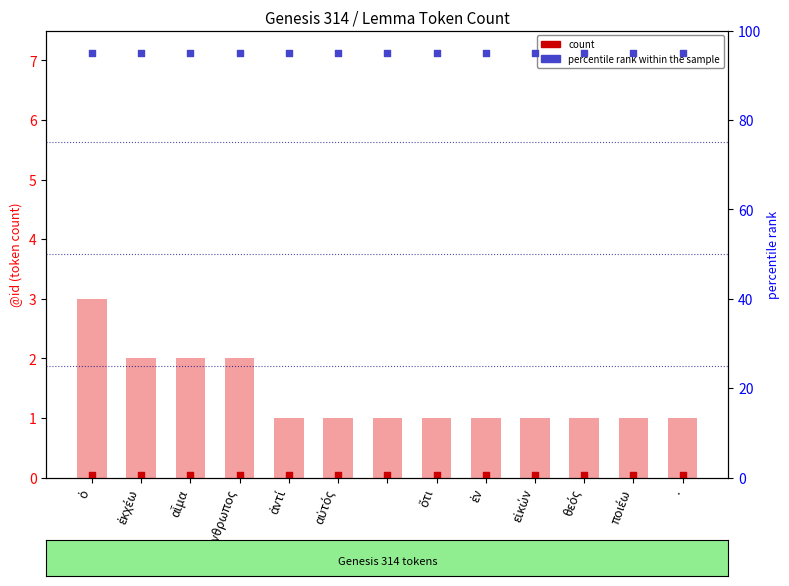

At how many categories does at least one series exceed 3?

13